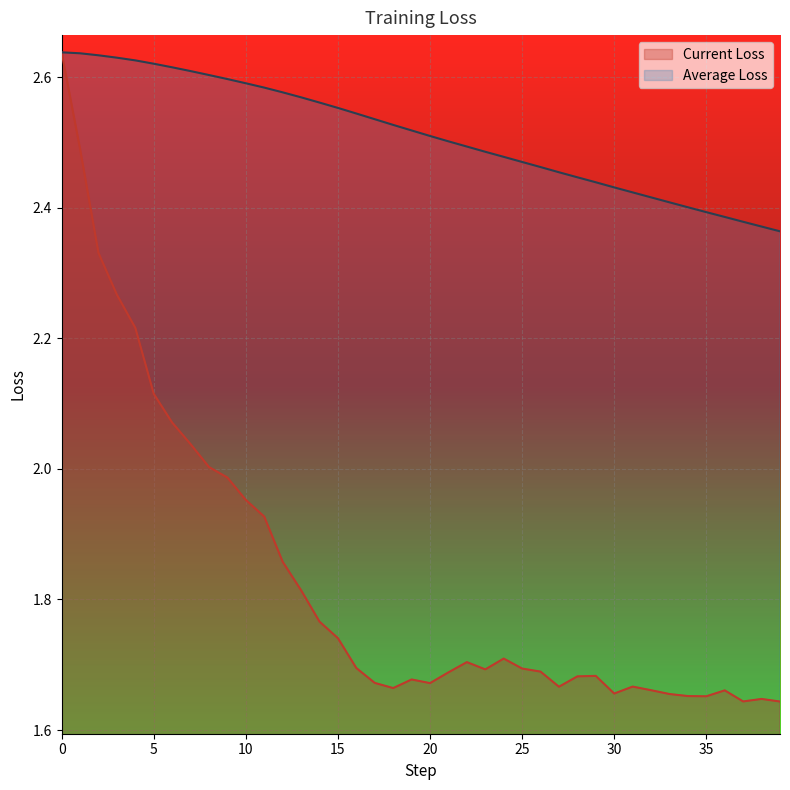

Which series has the widest spread of values?

Current Loss